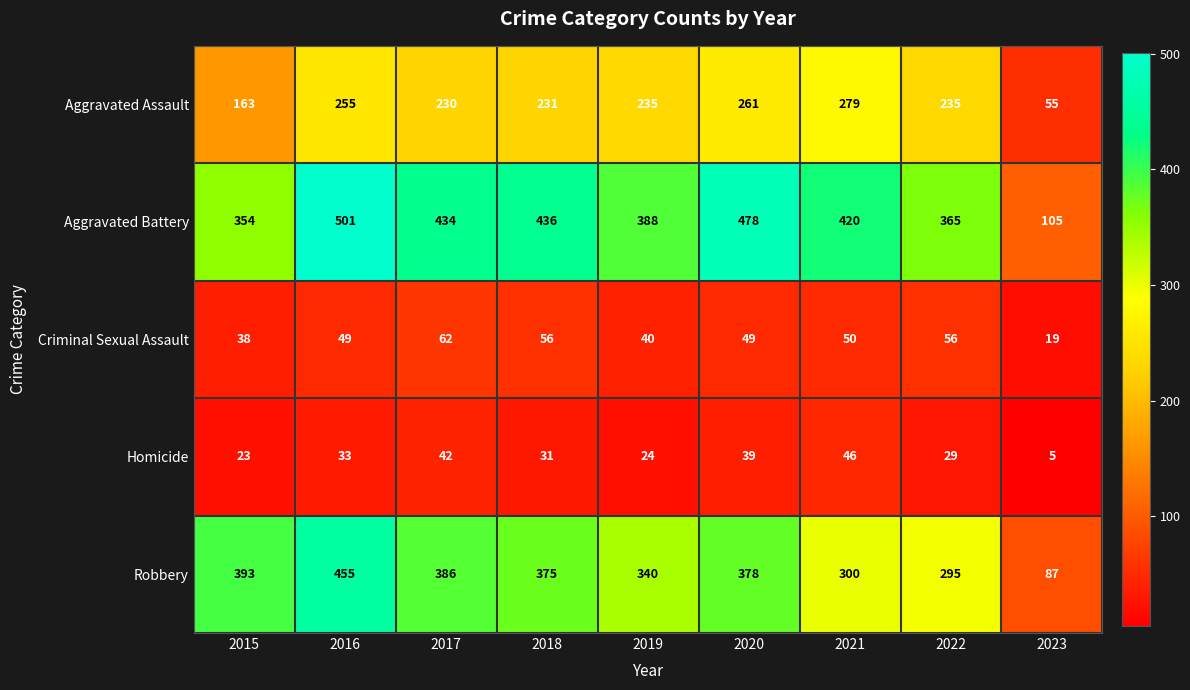

Which category has the highest value in the Aggravated Assault series?

2021